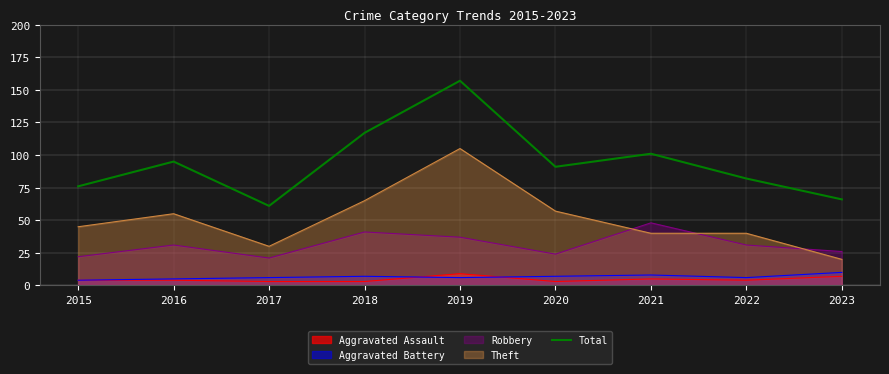

At which category does the chart reach its peak across all series?

2019